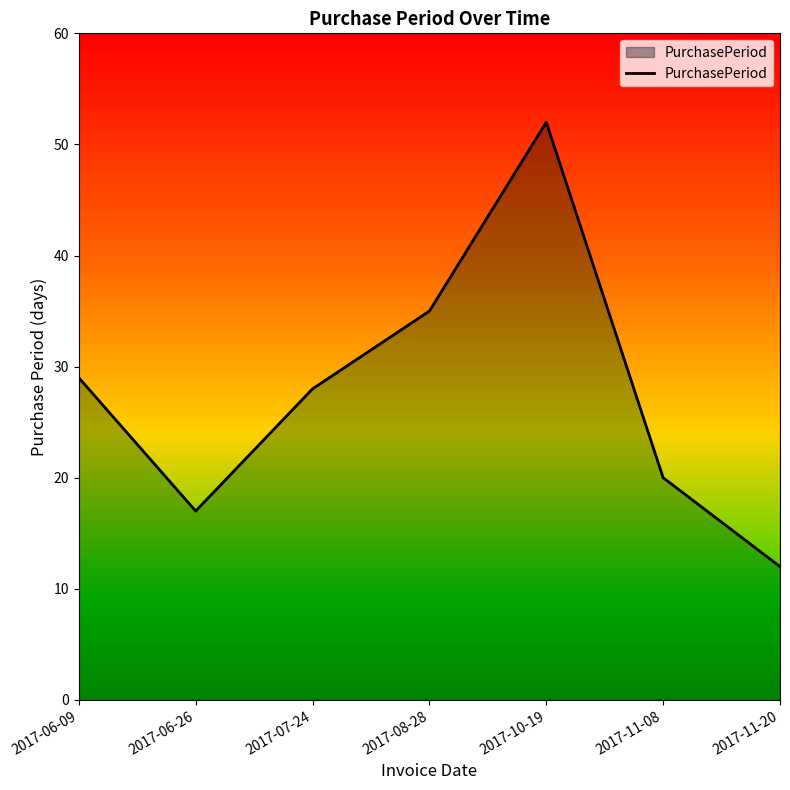

True or false: the data shows 12 at 2017-11-20.

True